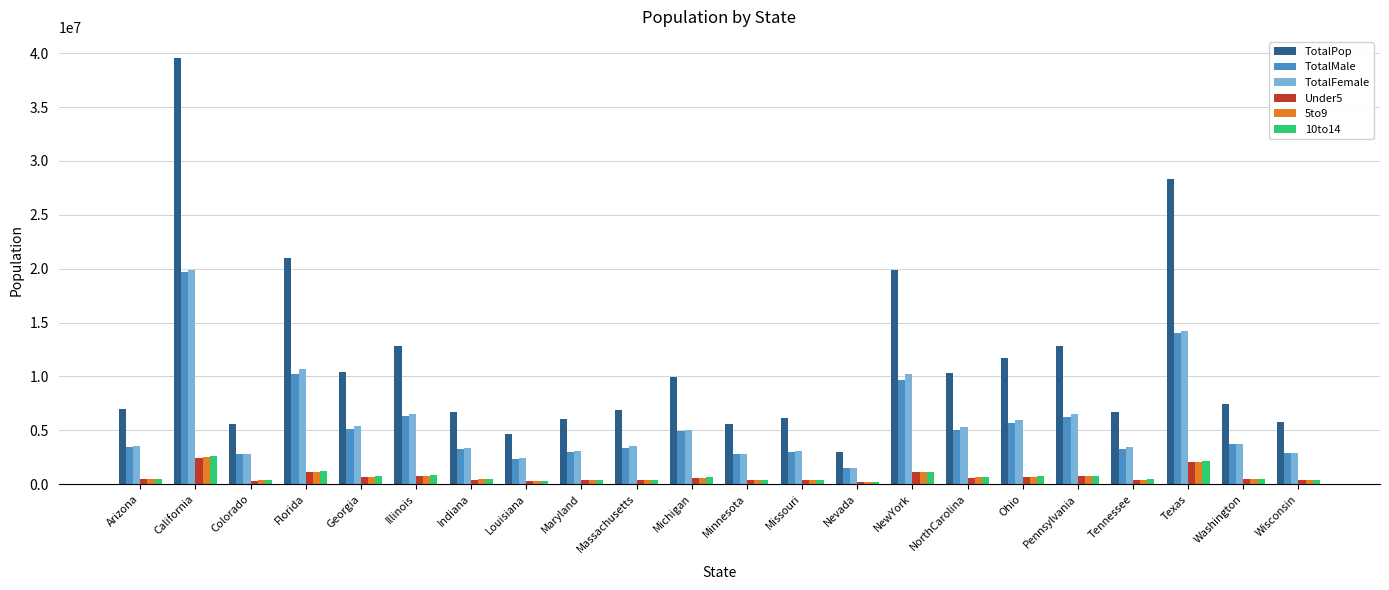

Is the value of TotalMale at Texas greater than the value of Under5 at Michigan?

Yes